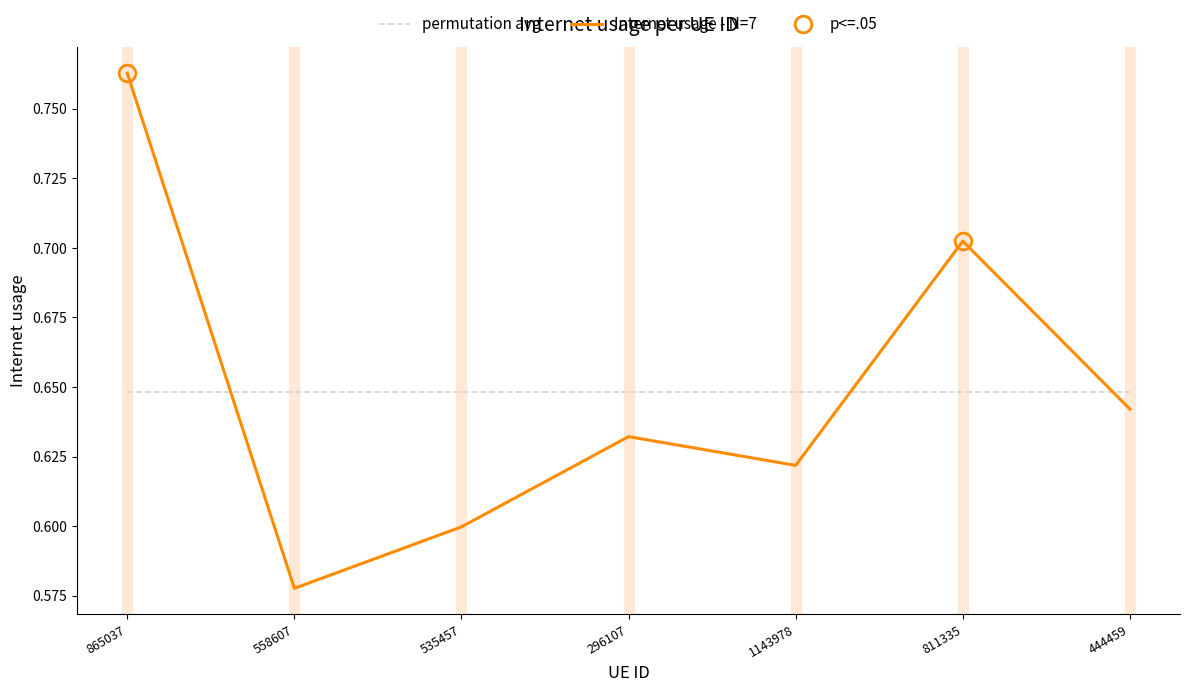

Between 865037 and 558607, which series saw the biggest shift?

Internet usage - N=7